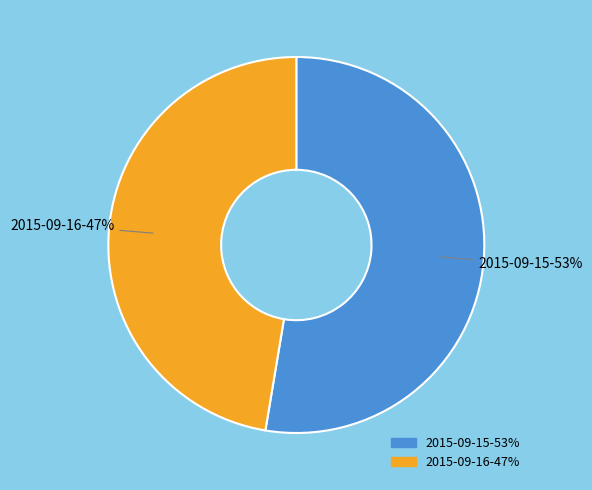

To the nearest percent, what is the average slice percentage?

50%